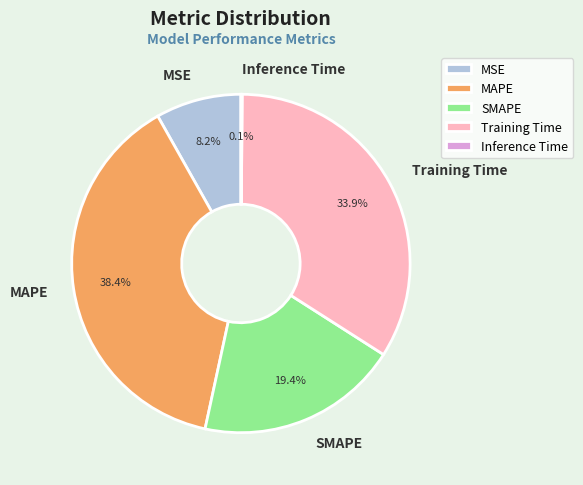

Does SMAPE represent more than half of the total?

No